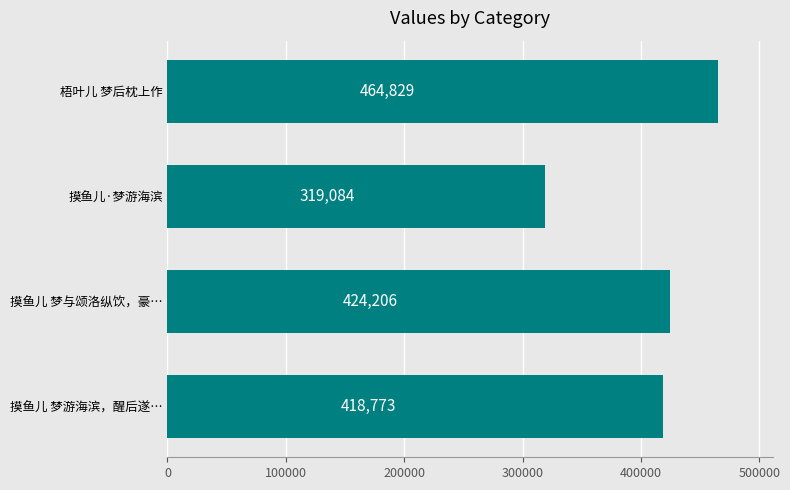

Does the chart contain any negative values?

No